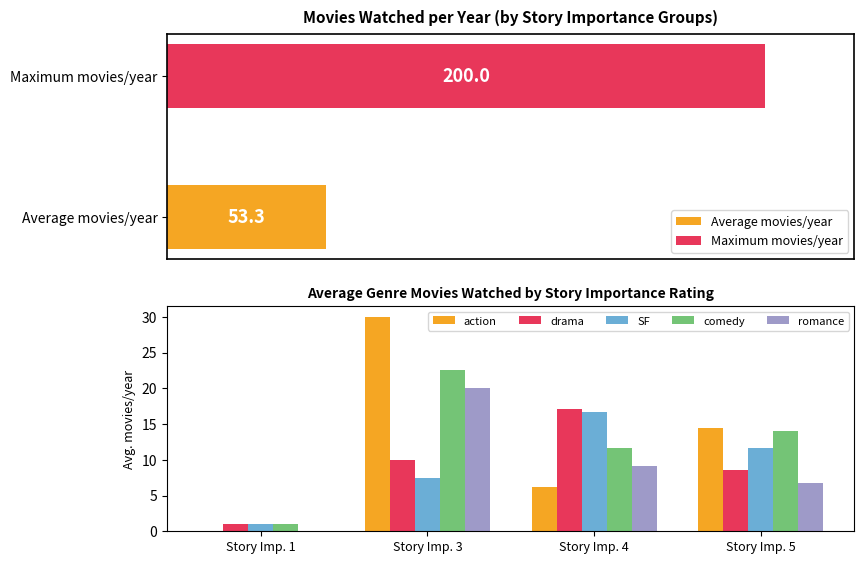

Where is SF nearest to the value 8?

Story Imp. 3